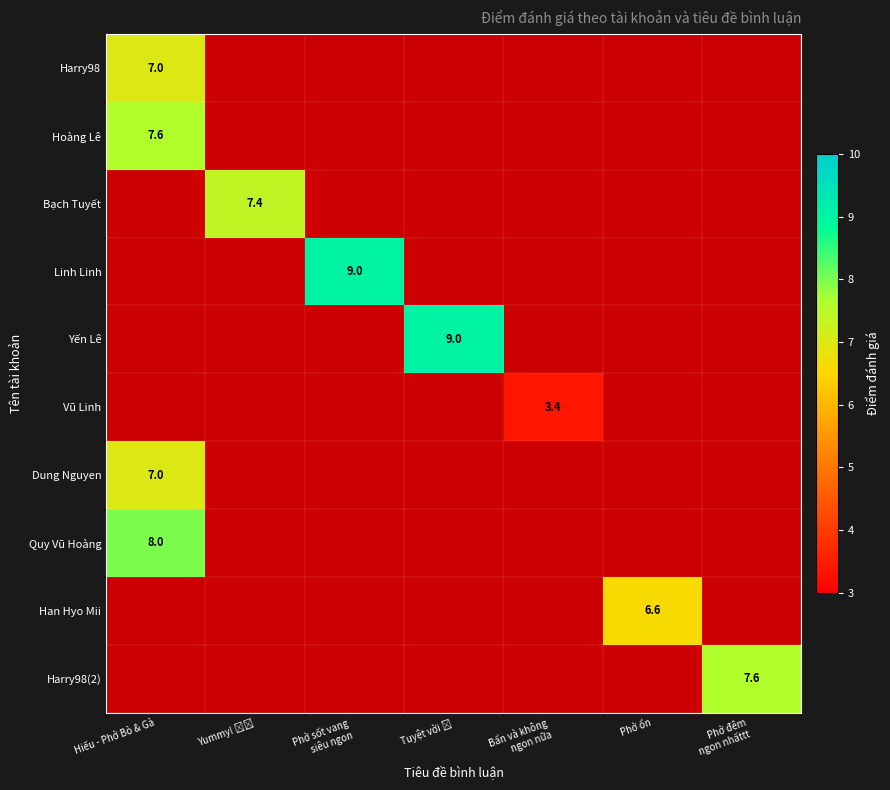

The value of Quy Vũ Hoàng at Hiếu - Phở Bò & Gà is 2.2. True or false?

False